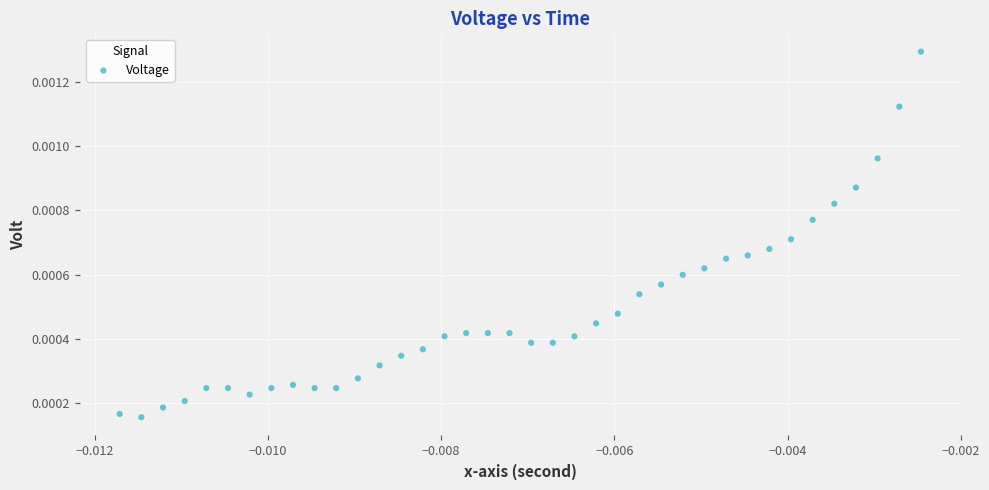

How many points are shown in the scatter plot?

38